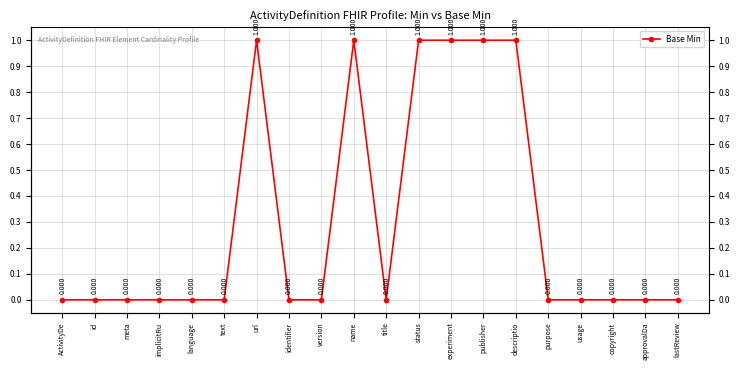

Where is the data nearest to the value 0?

ActivityDe